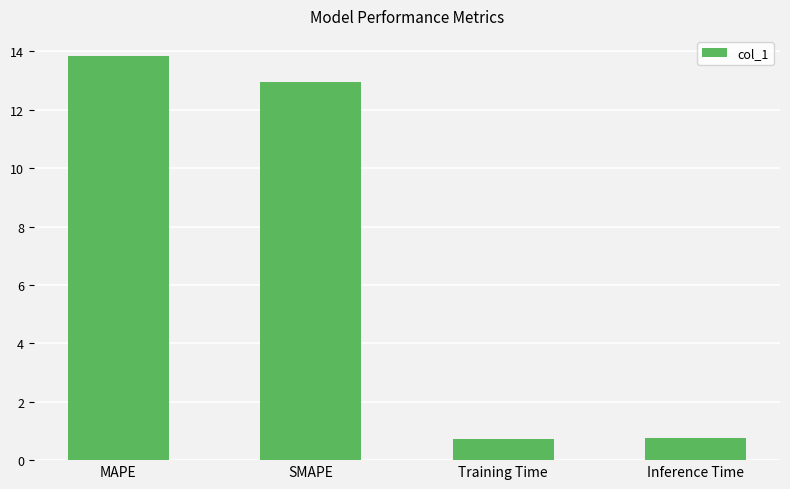

The value at SMAPE is 5.7. True or false?

False